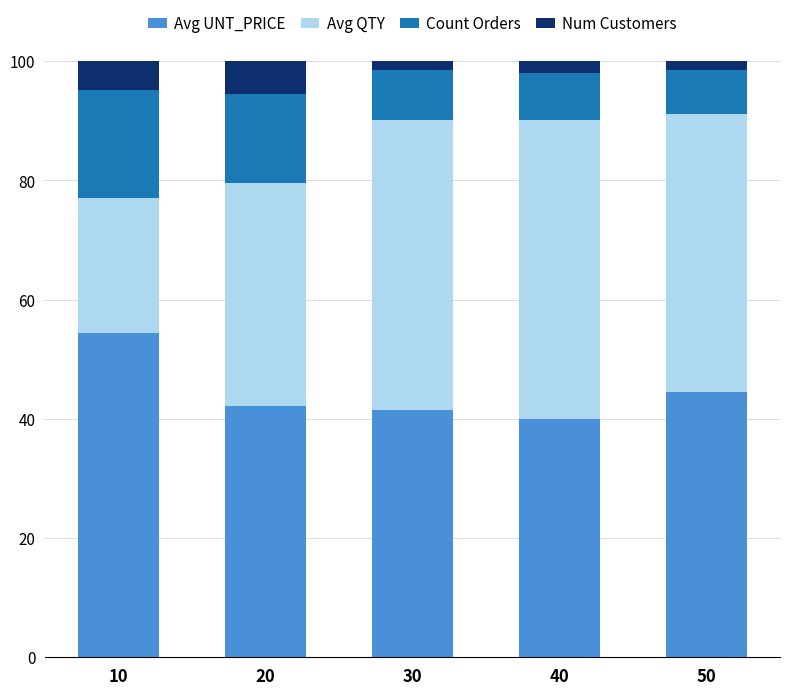

Count the number of categories in the chart.

5